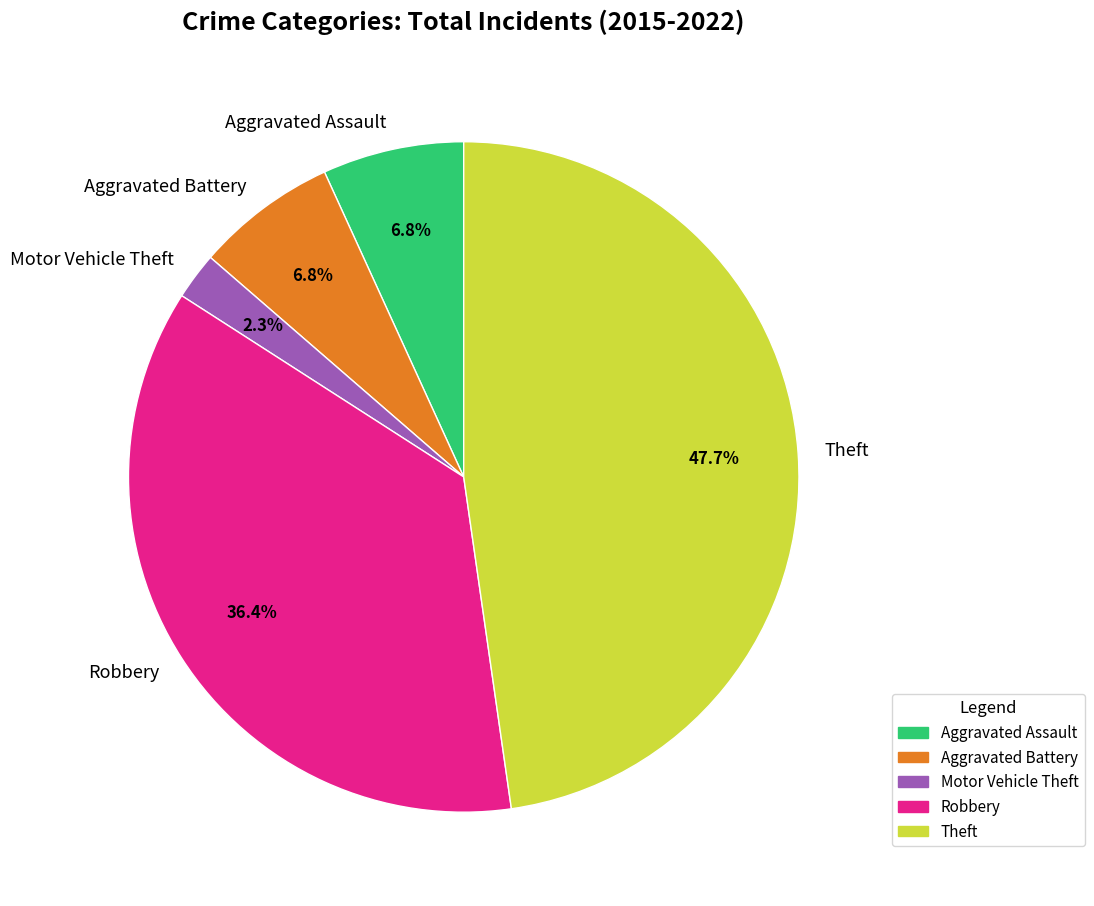

To the nearest percent, what is the average slice percentage?

20%